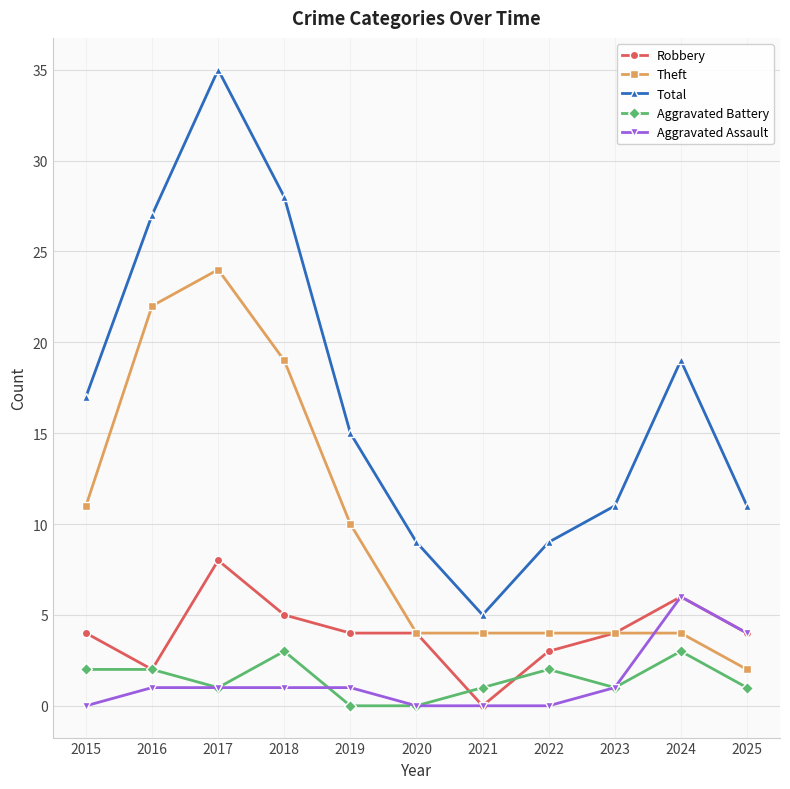

True or false: Aggravated Assault and Total intersect in this chart.

False